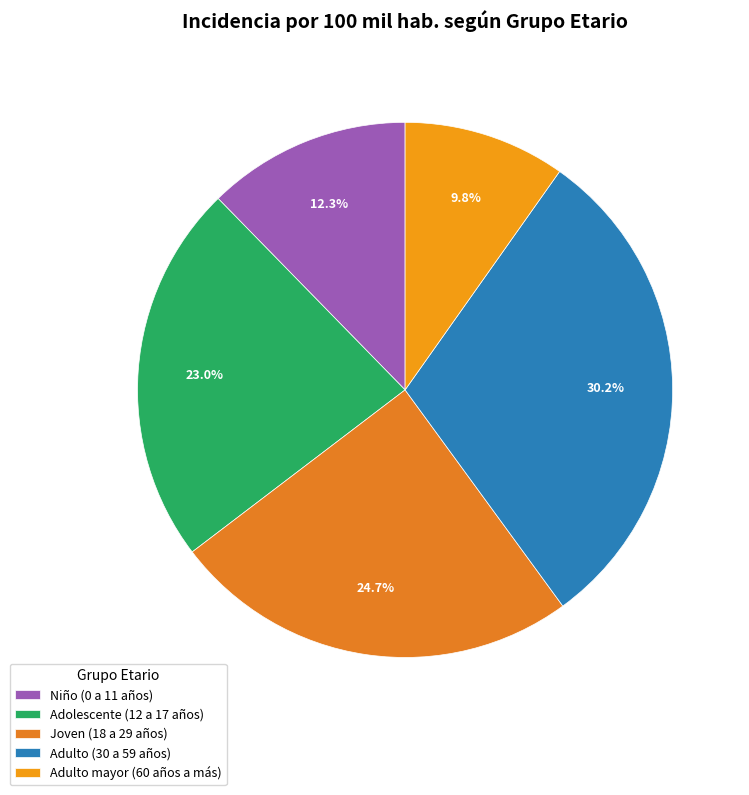

Is it true that Joven (18 a 29 años) is 19% of the pie?

False